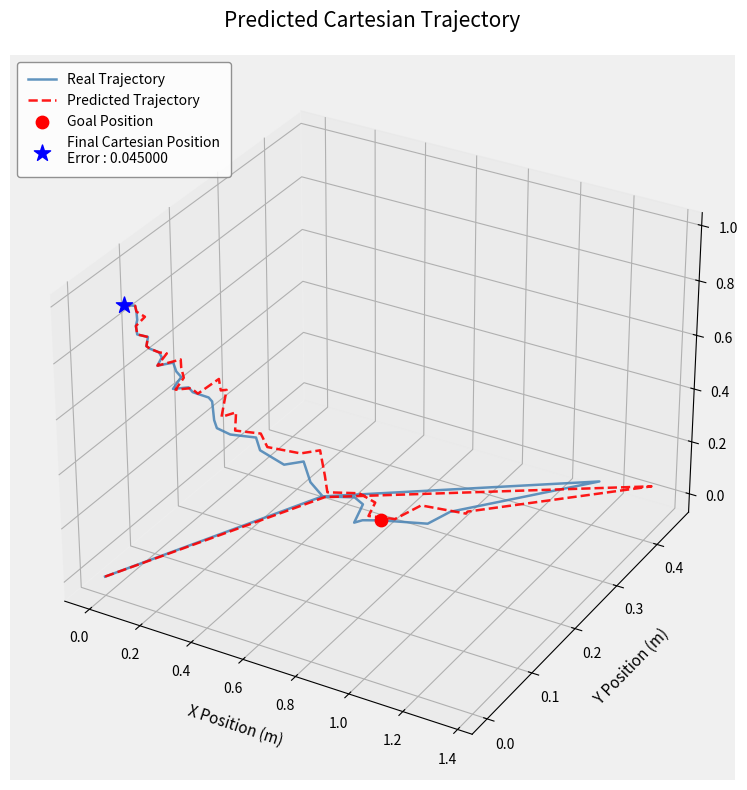

At how many categories does at least one series exceed 0?

21